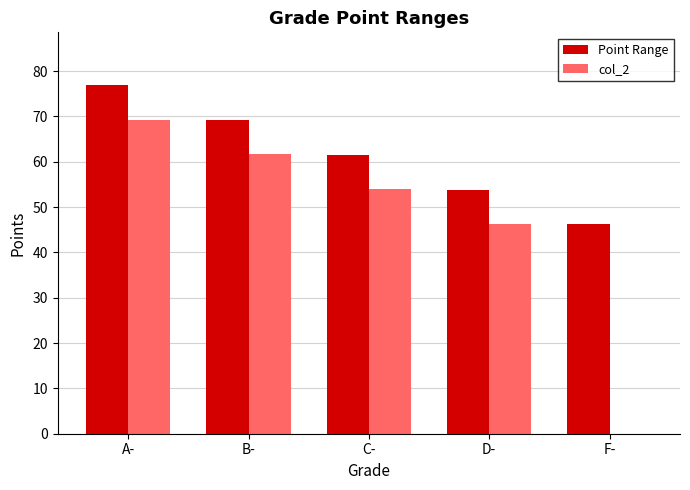

What is the maximum value shown in the chart?

77.0